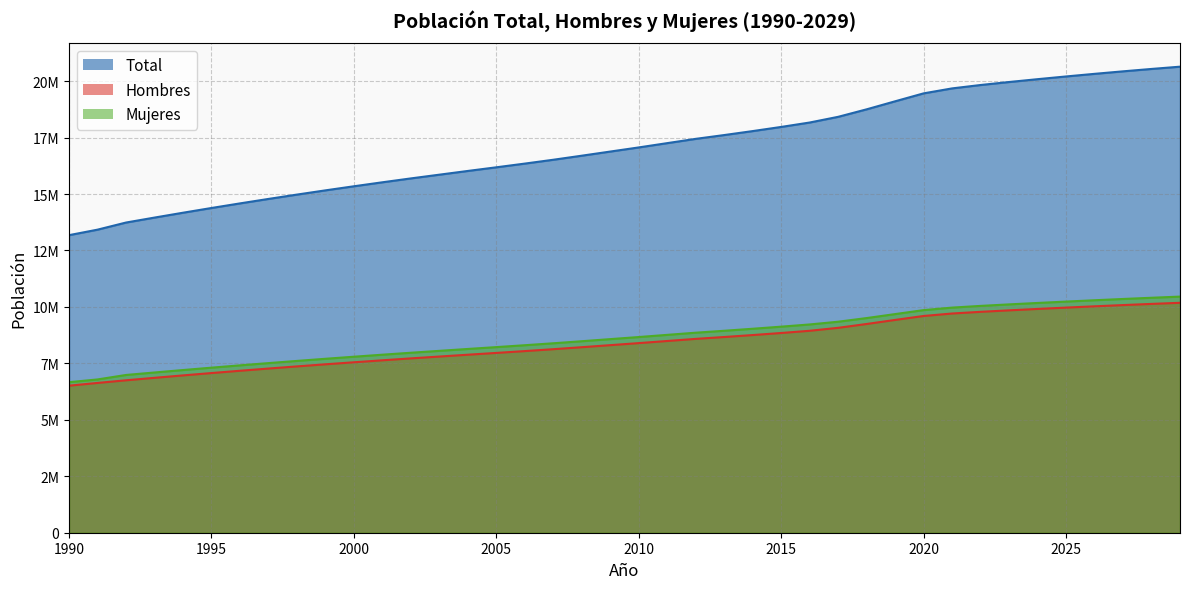

At how many categories does at least one series exceed 13595163?

38